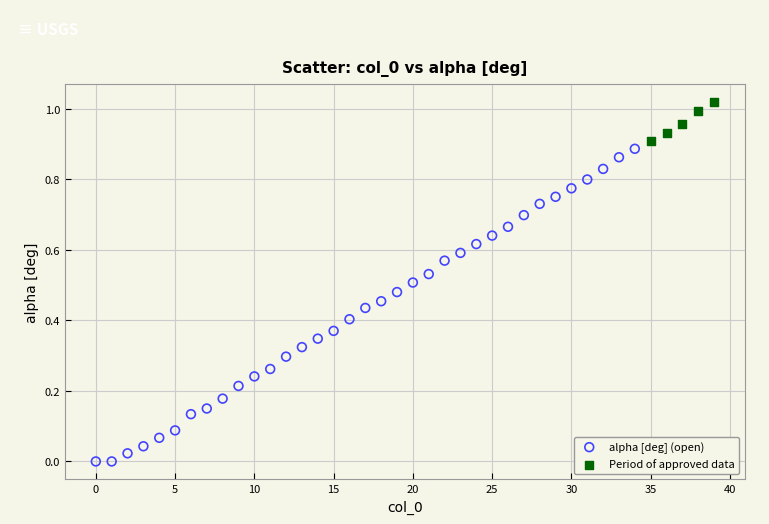

Which series has the largest Y range (max minus min)?

alpha [deg] (open)